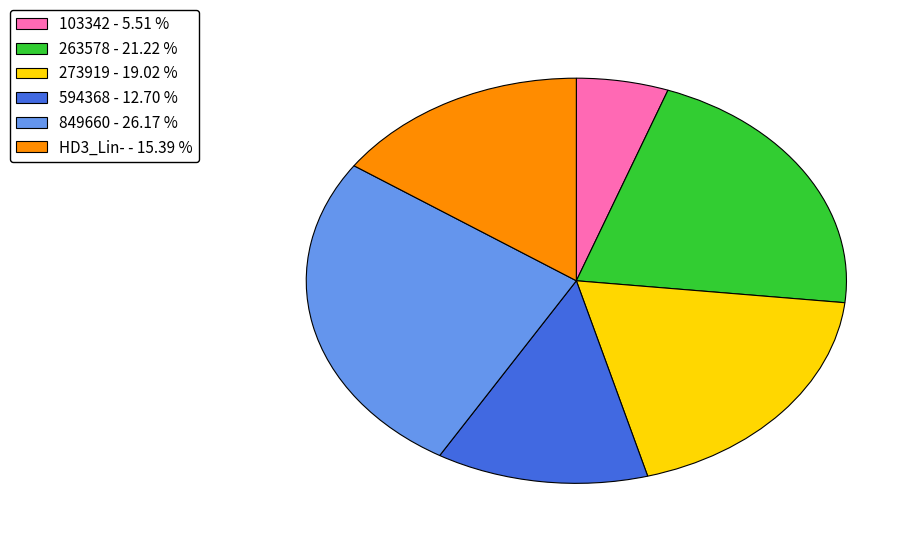

Rank the categories by value from lowest to highest.

103342 - 5.51 %, 594368 - 12.70 %, HD3_Lin- - 15.39 %, 273919 - 19.02 %, 263578 - 21.22 %, 849660 - 26.17 %